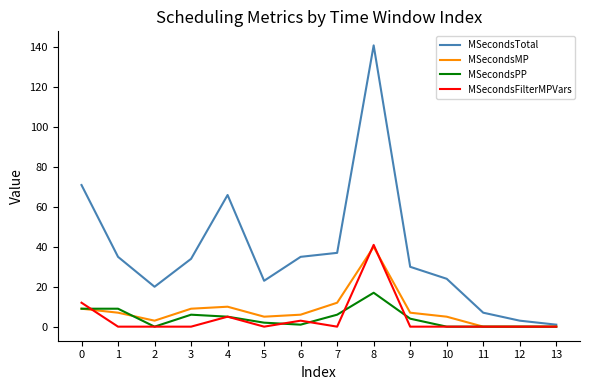

The value of MSecondsPP at 9 is 4. True or false?

True